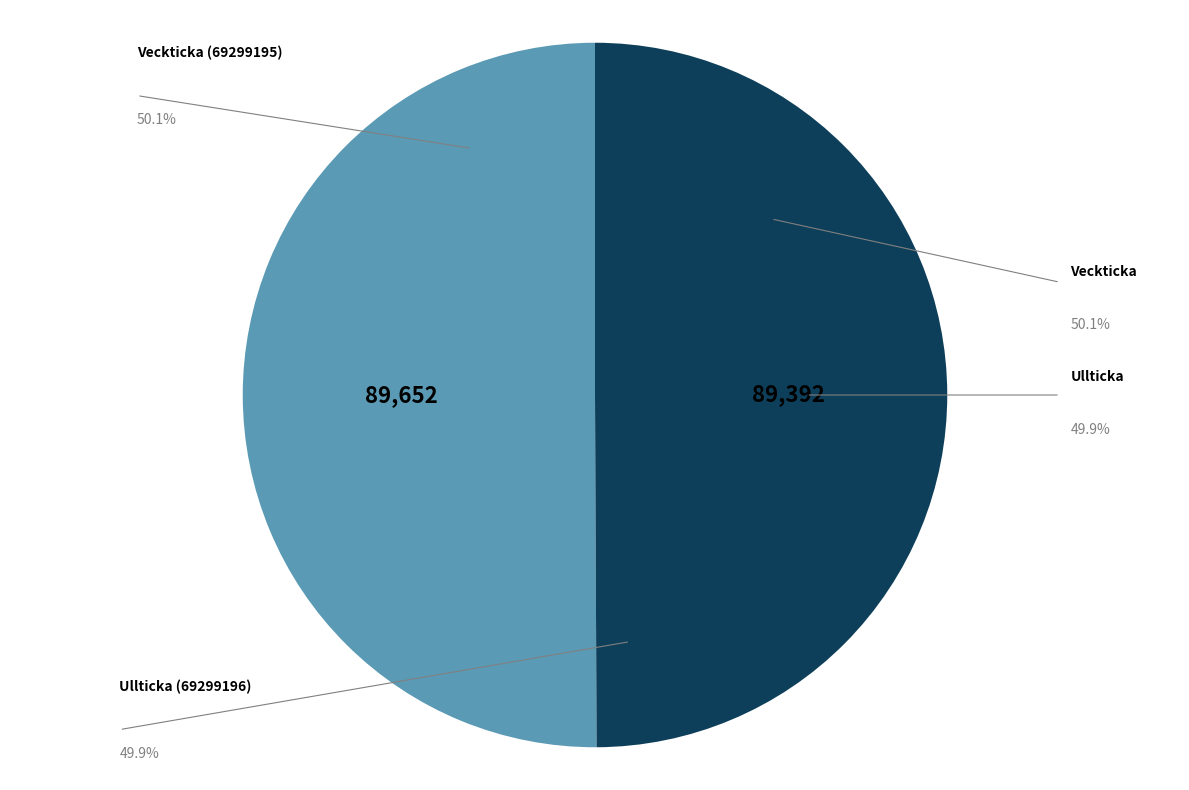

Which slice is the smallest?

Ullticka (69299196)